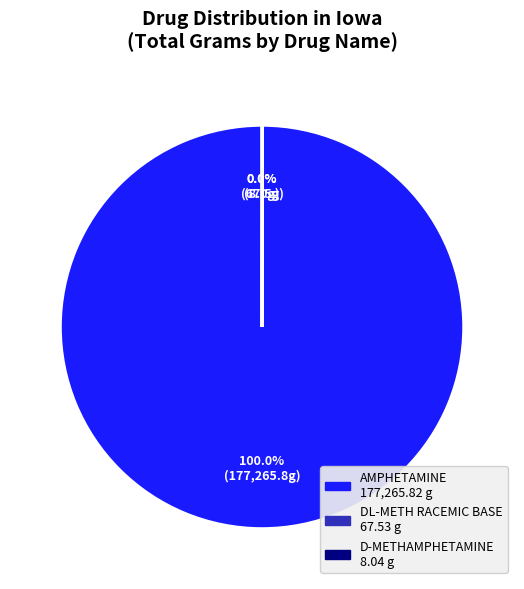

Is there a majority slice in this chart?

Yes